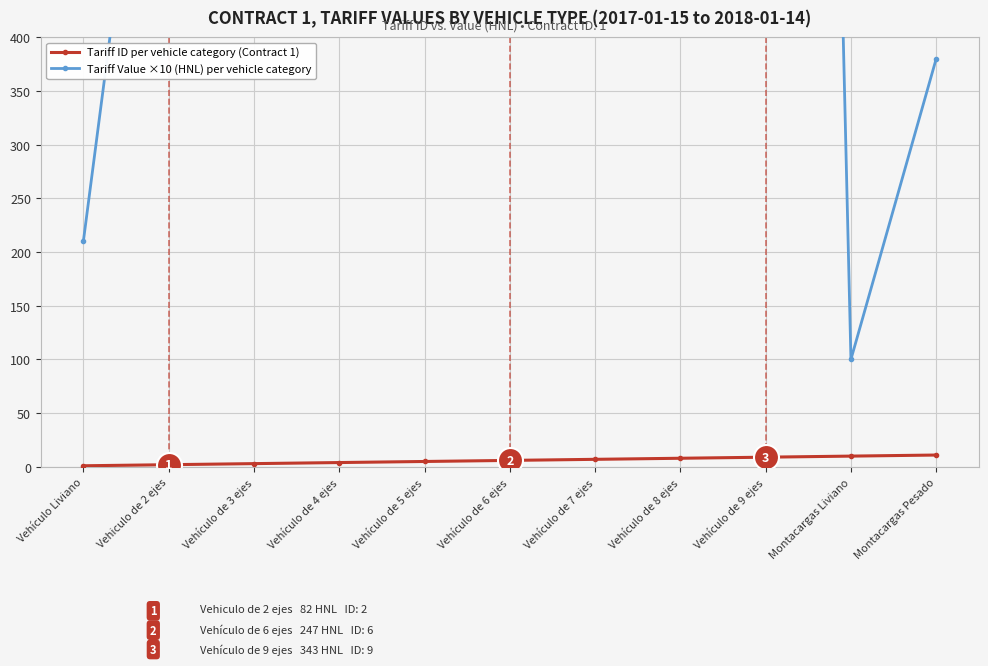

True or false: Tariff ID per vehicle category (Contract 1) and Tariff Value ×10 (HNL) per vehicle category cross at least once.

False